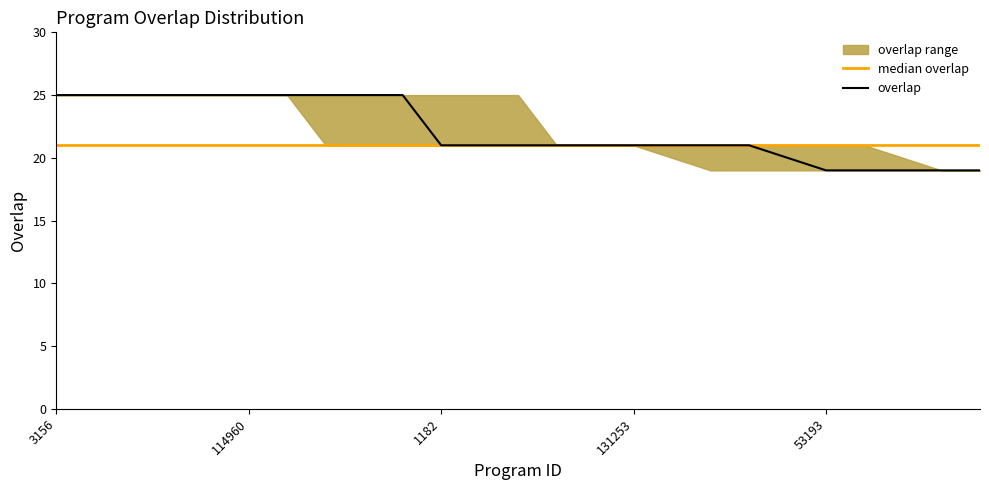

What is the highest value of the overlap series?

25